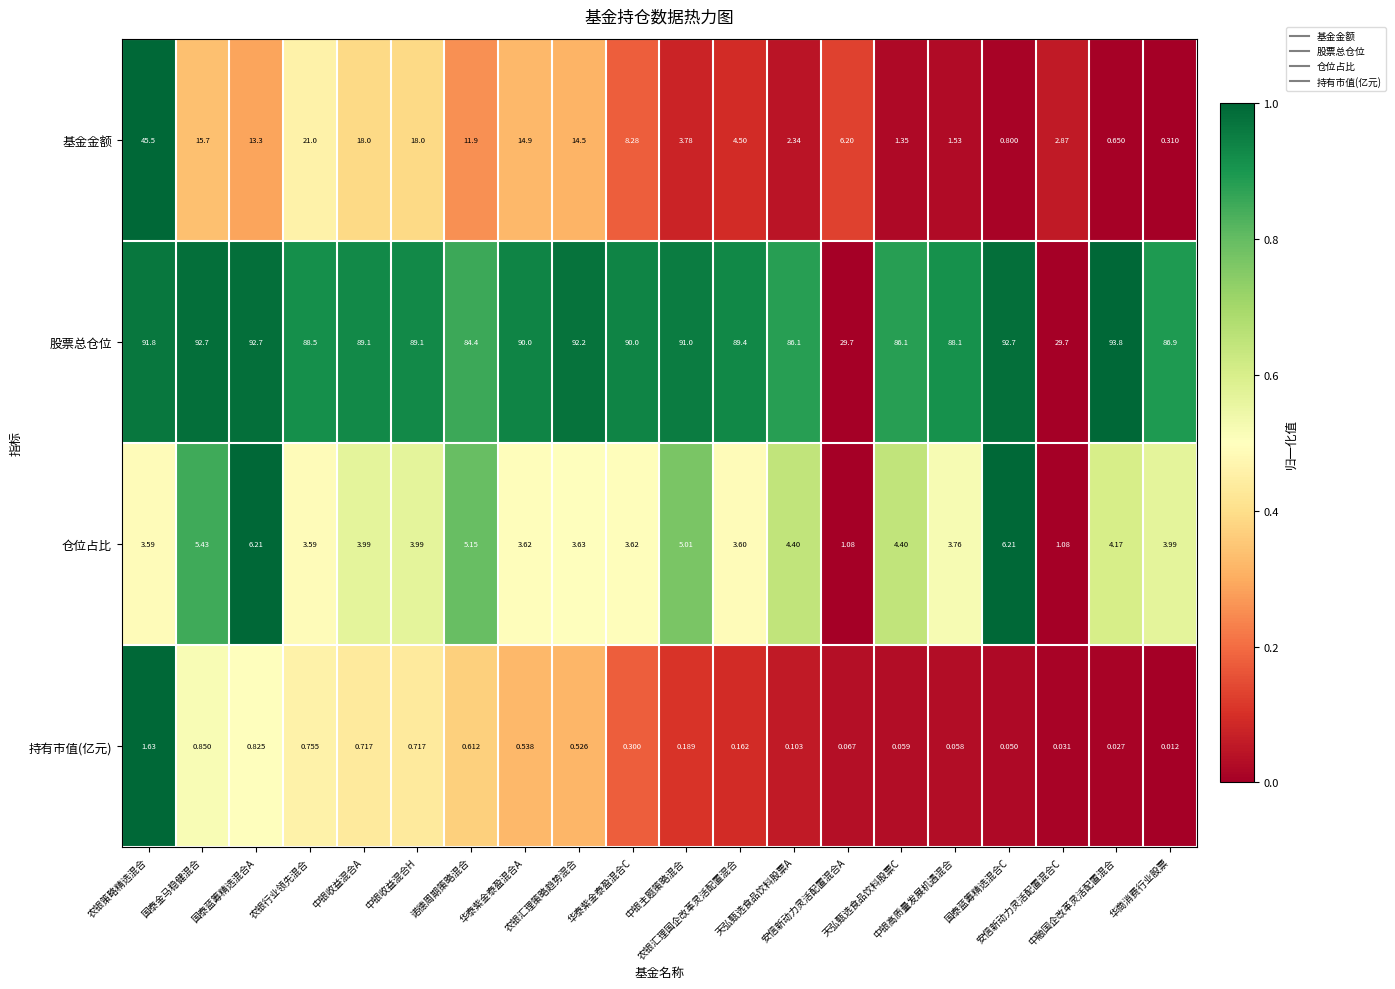

Which series has the largest total across all categories?

股票总仓位